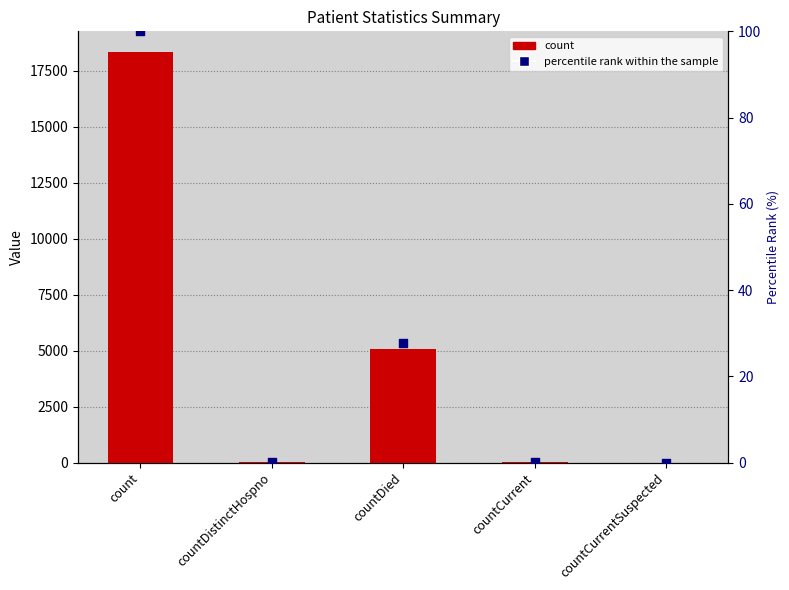

Is the value of percentile rank within the sample at count greater than the value of count at countDied?

No